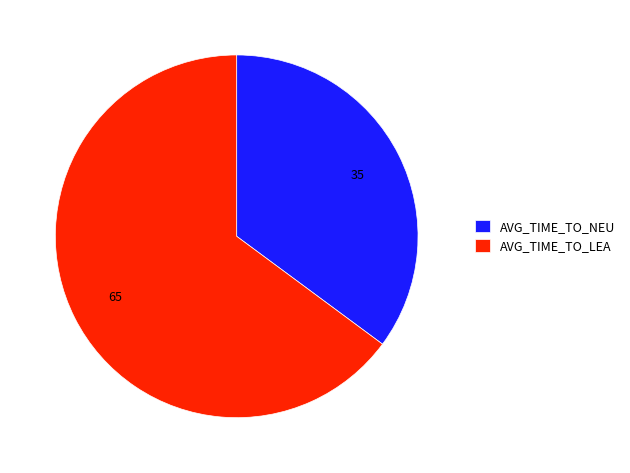

What is the largest slice in the pie chart?

AVG_TIME_TO_LEA